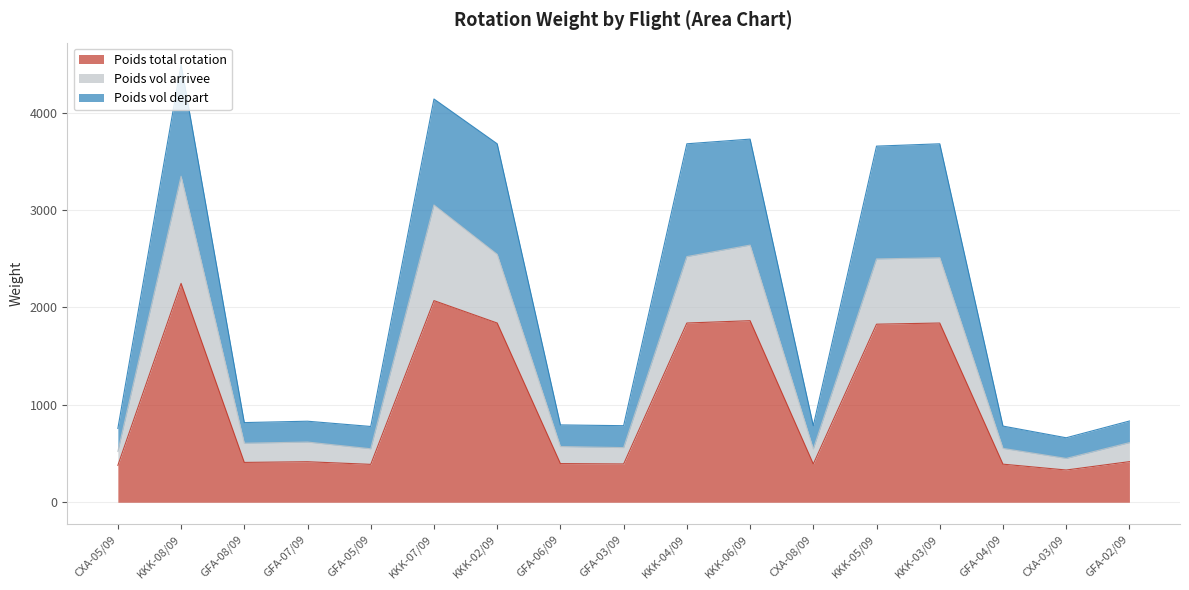

At which label does Poids total rotation reach its peak?

KKK-08/09